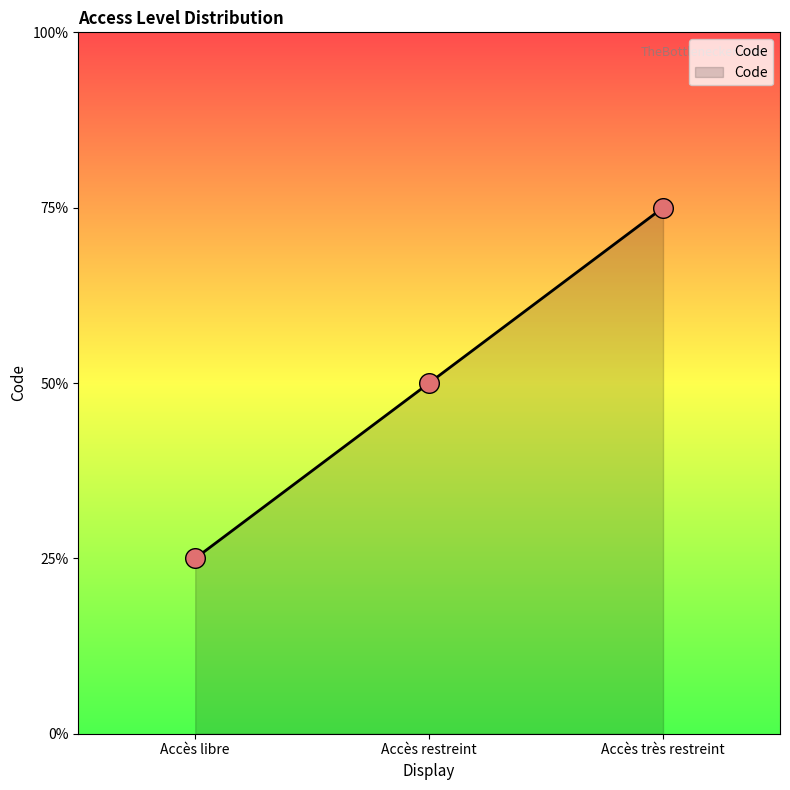

Which has a higher value, Accès restreint or Accès libre?

Accès restreint